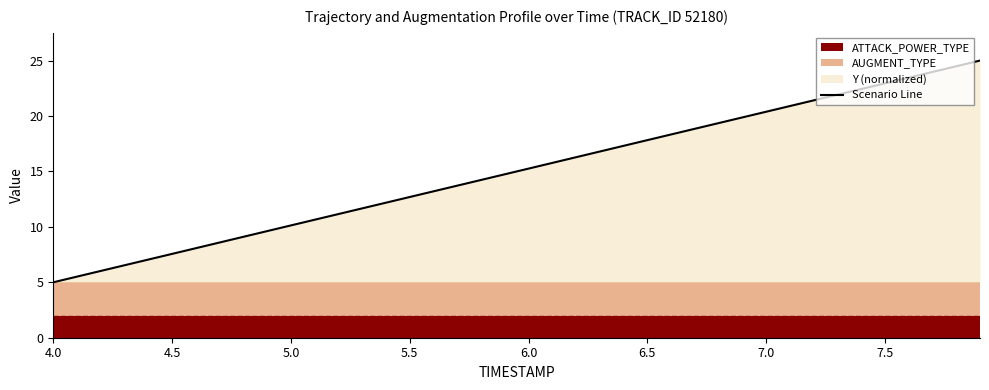

The value of Scenario Line at 6.0 is 15.3. True or false?

True